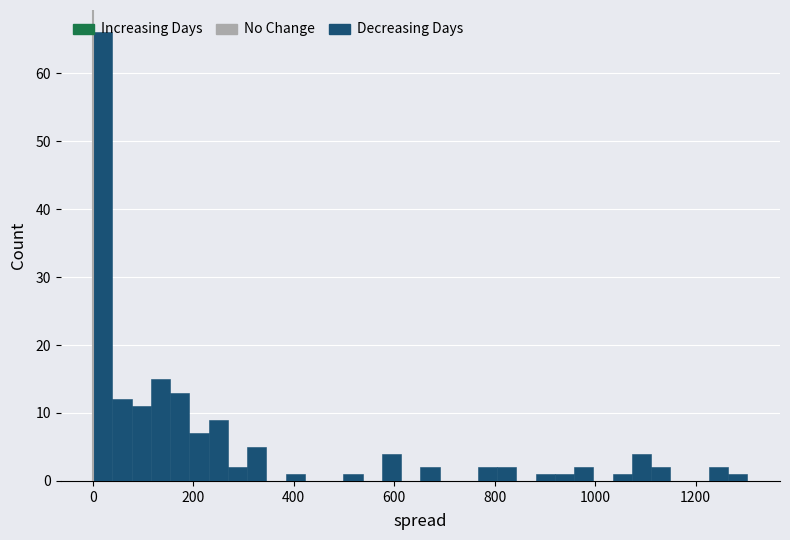

Around what value on the x-axis is the tallest bar? Give the approximate position of its centre, as read against the axis.

20